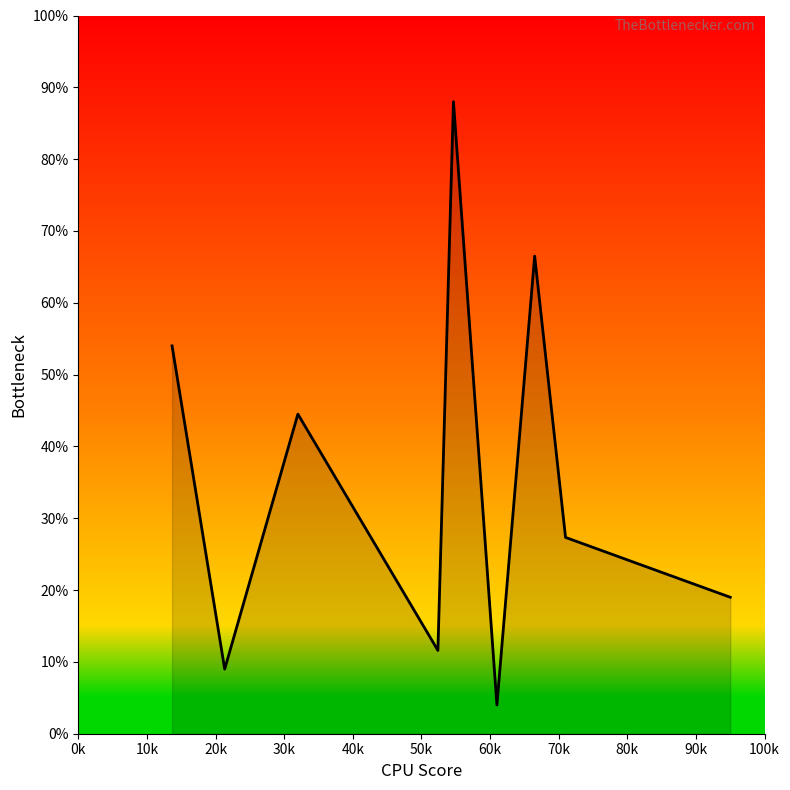

What is the smallest value displayed?

4.0